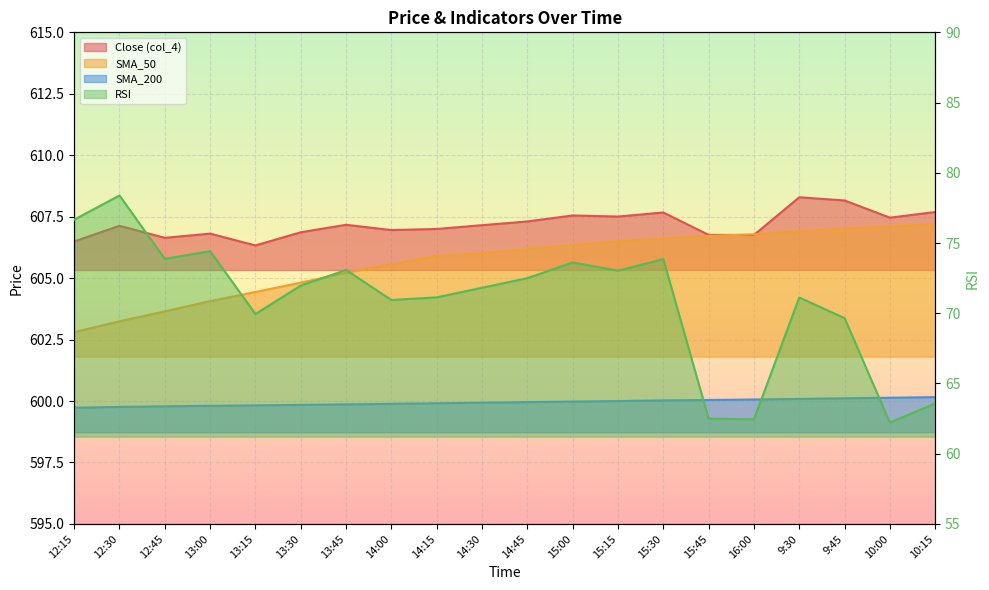

True or false: SMA_50 and RSI intersect in this chart.

False